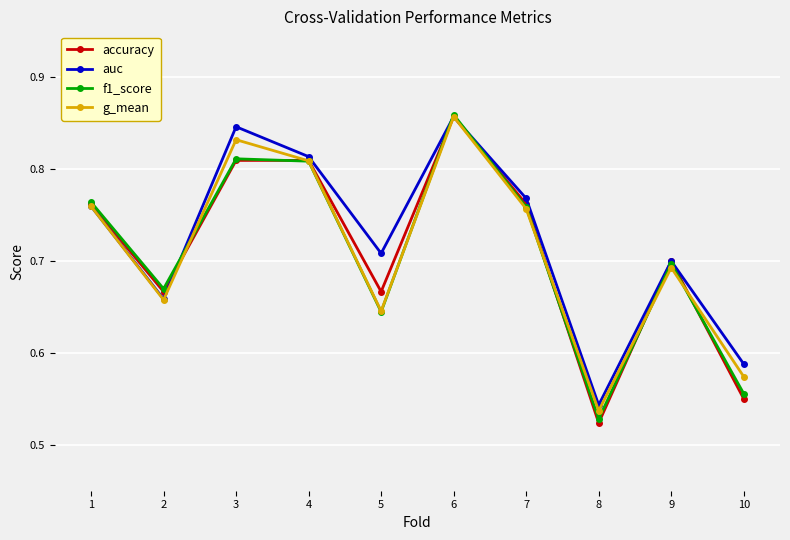

Count the f1_score values in the range 0 to 1.

10